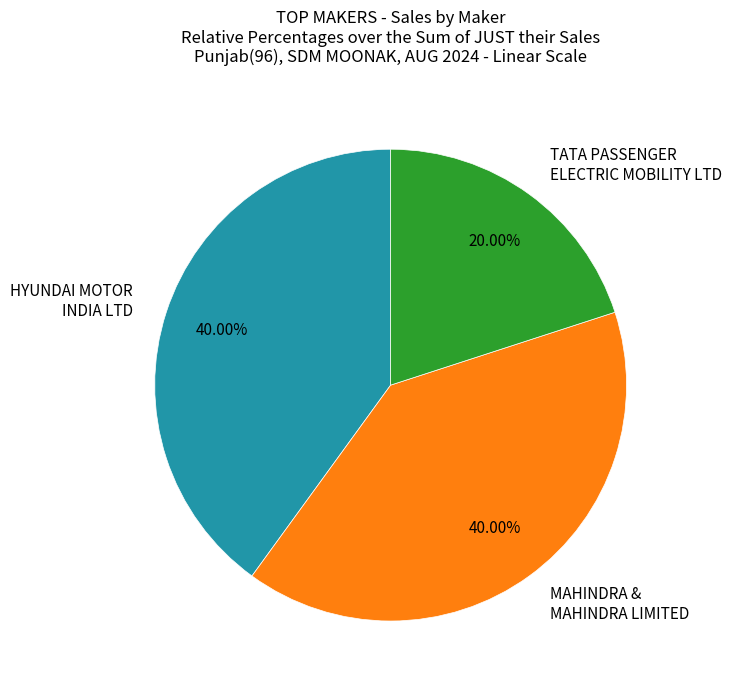

What percentage is the MAHINDRA & MAHINDRA LIMITED slice, to the nearest percent?

40%